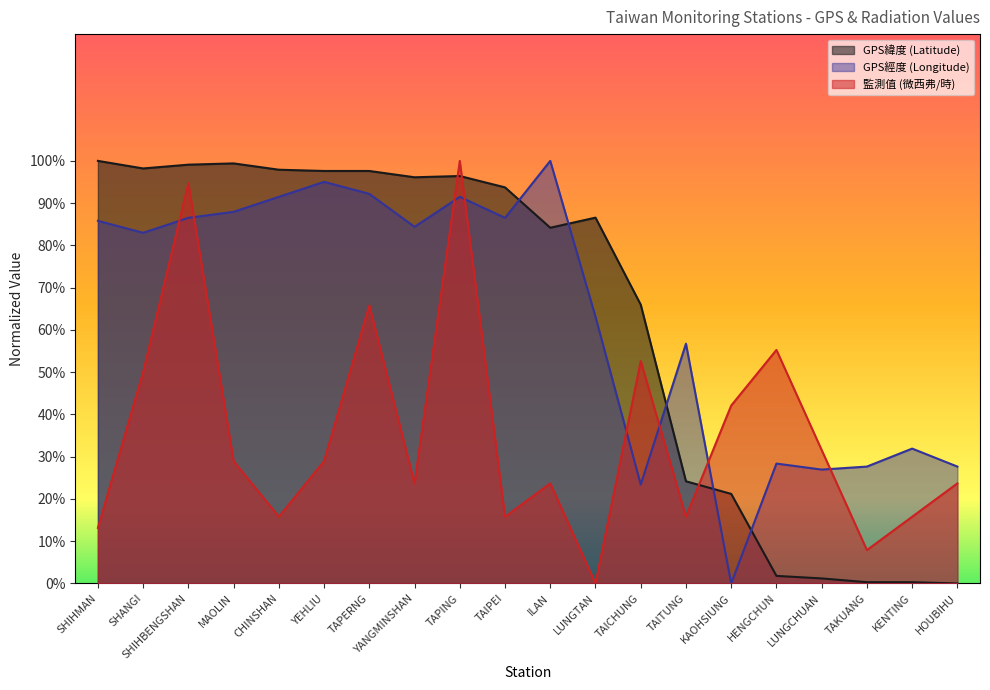

How many data points in GPS緯度 (Latitude) are above 93?

10